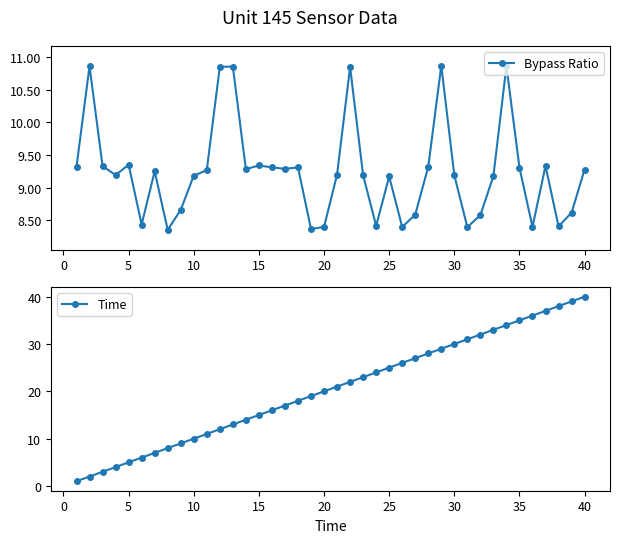

What is the lowest value of the Time series?

1